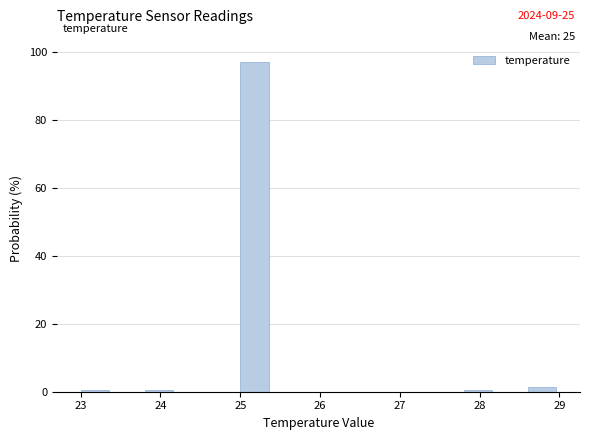

Over which range of the x-axis is the bar tallest?

25.0 to 25.4